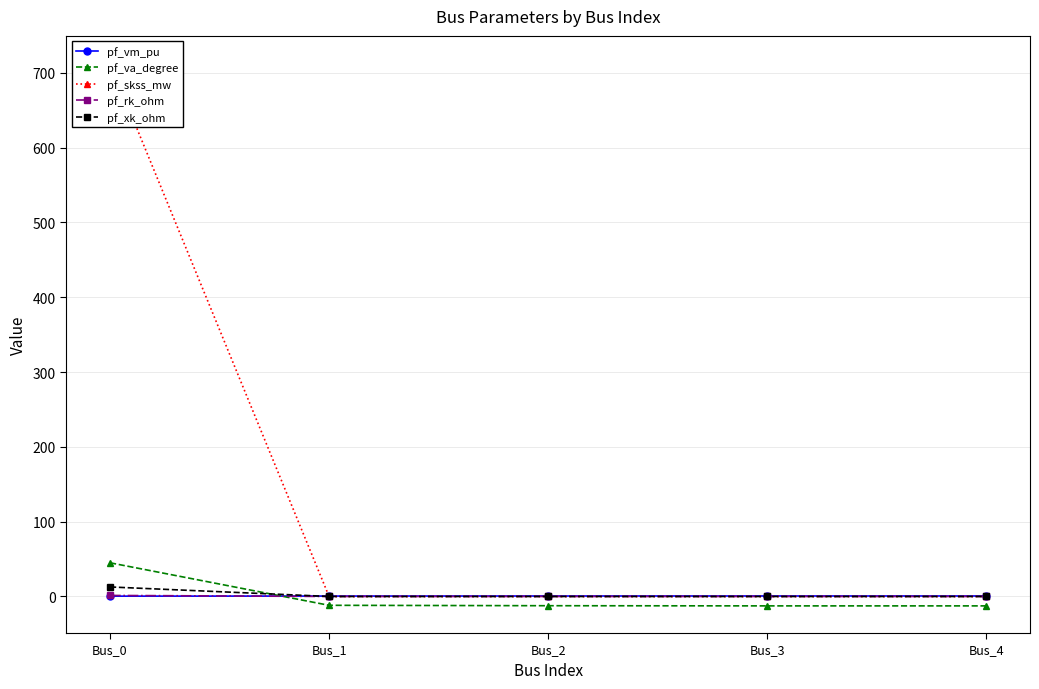

How many categories are shown in the chart?

5